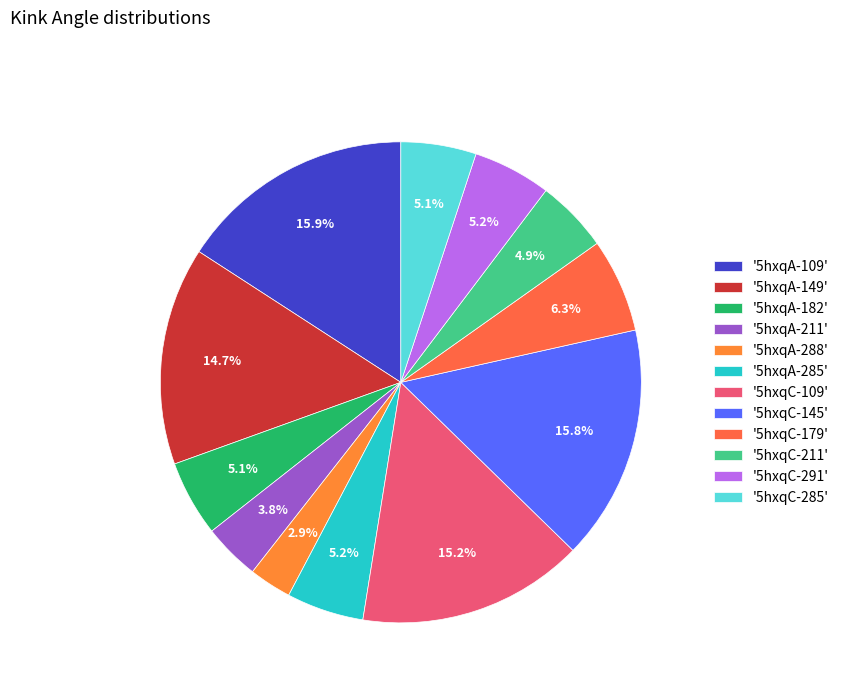

Is there any slice that represents more than half of the pie?

No